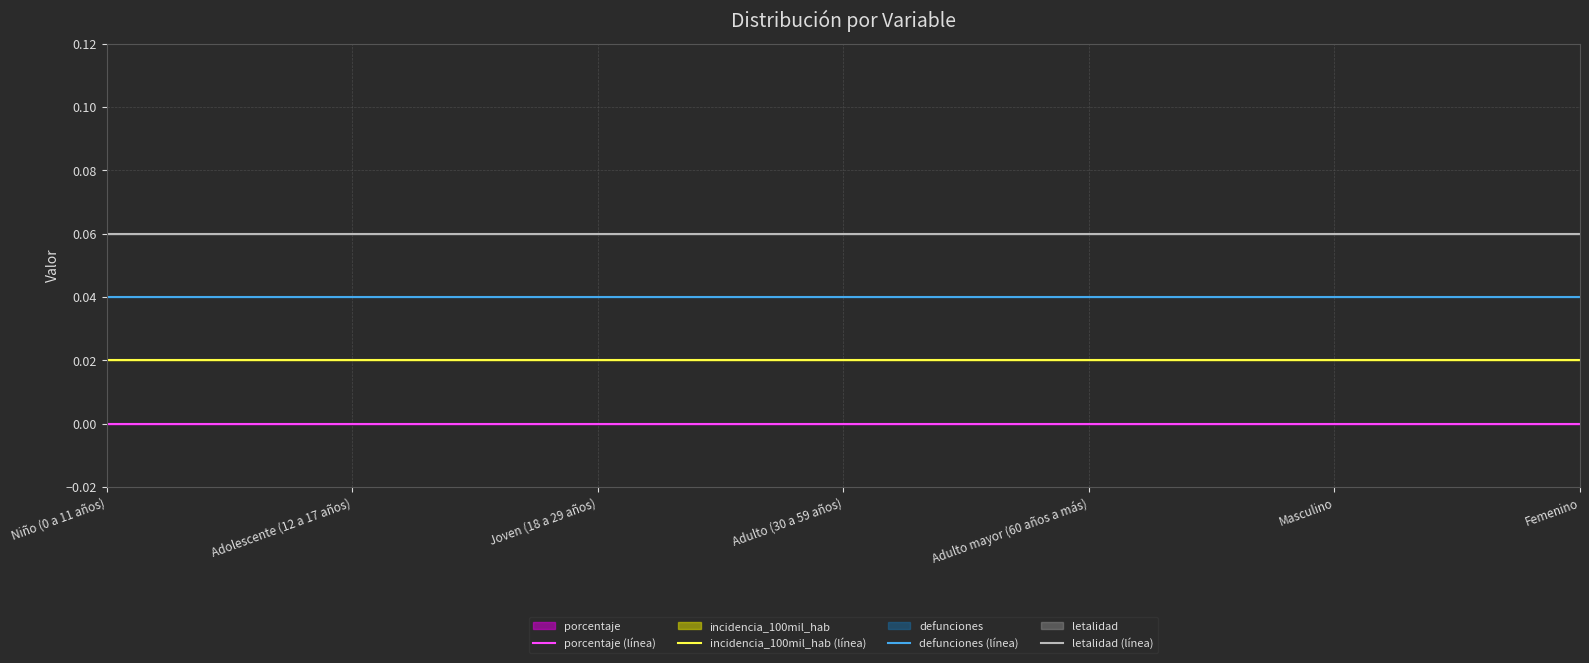

How many lines are shown in the chart?

4